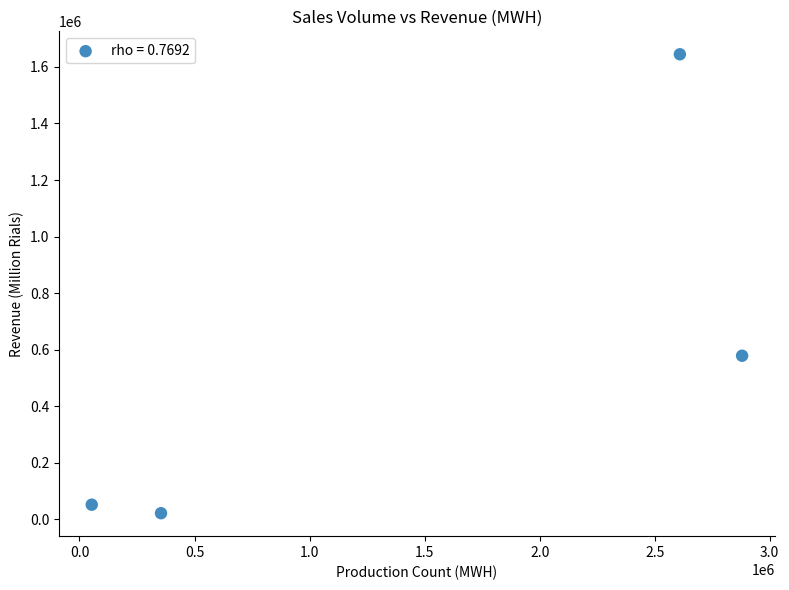

What Y value in the scatter plot is closest to 833279?

578712